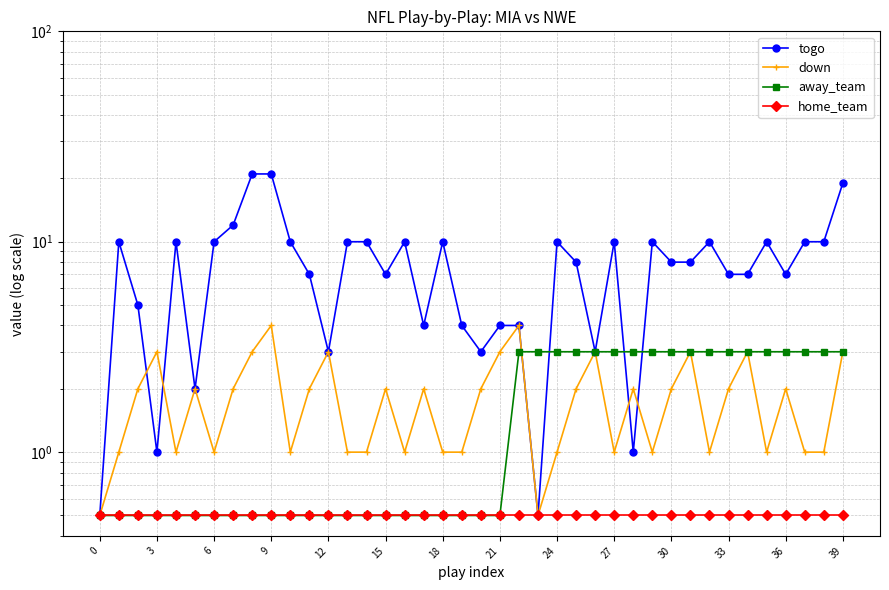

Count the number of categories in the chart.

40